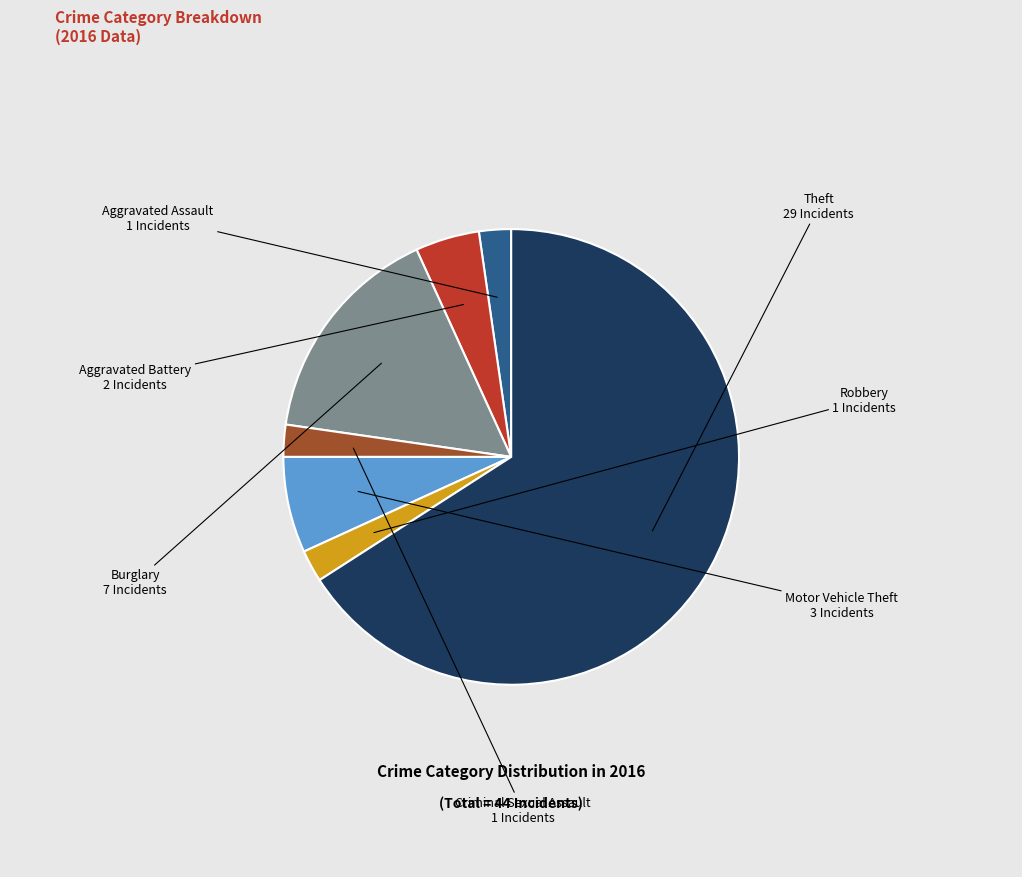

Does any single category account for the majority?

Yes